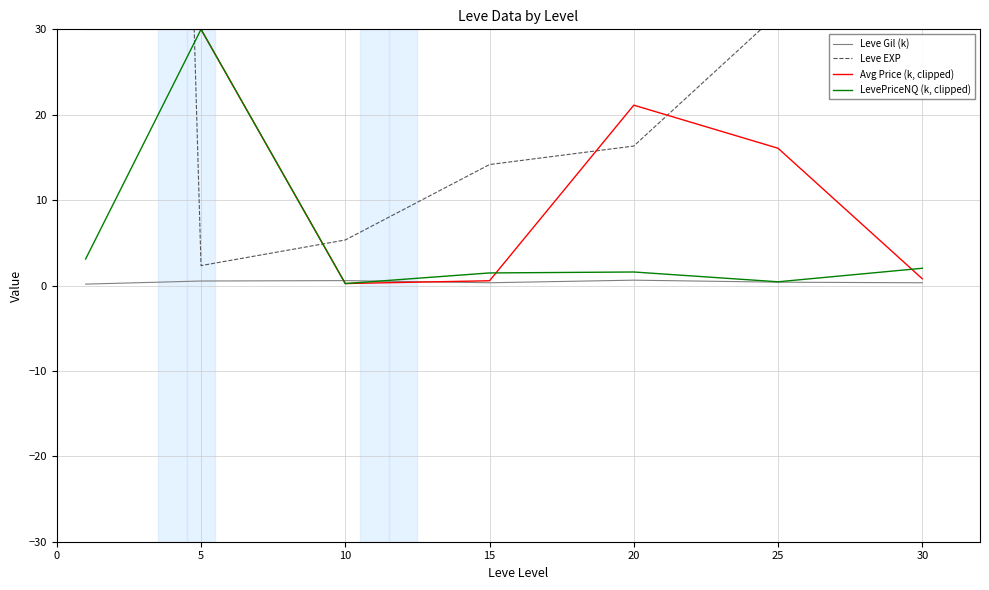

True or false: Leve Gil (k) and Leve EXP cross at least once.

False